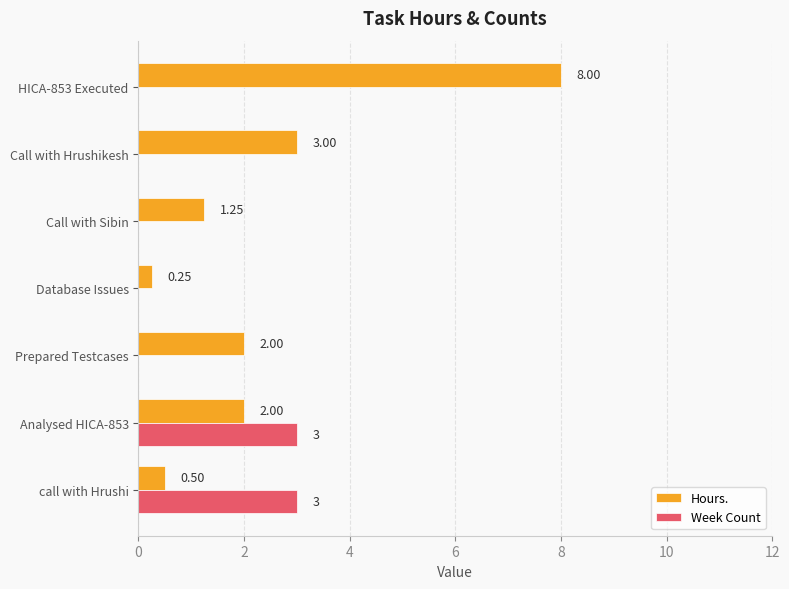

At which category is the sum across all series the highest?

HICA-853 Executed